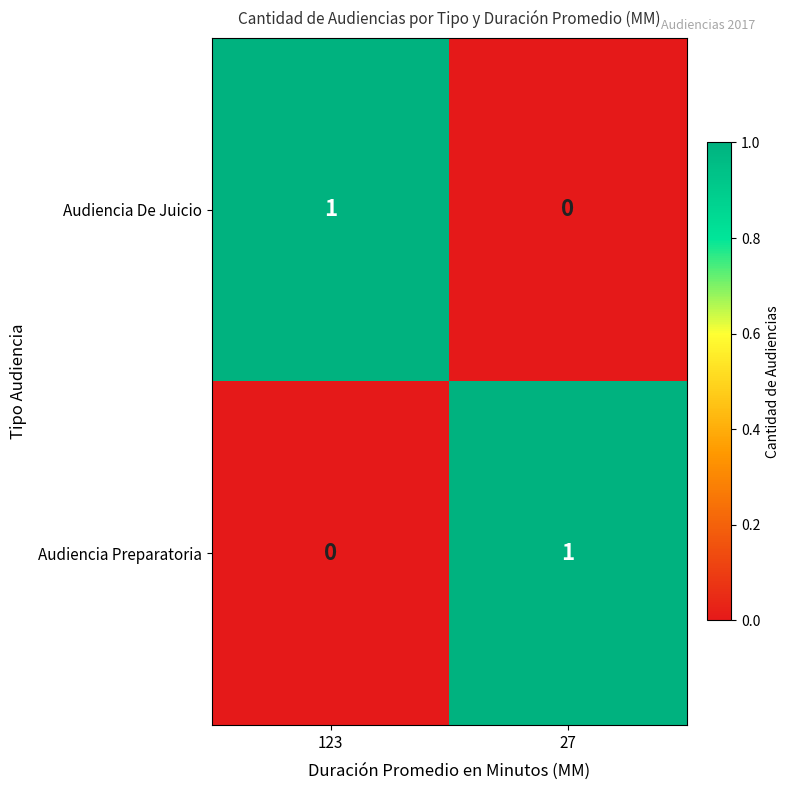

What is the spread (max minus min) of values at 27?

1